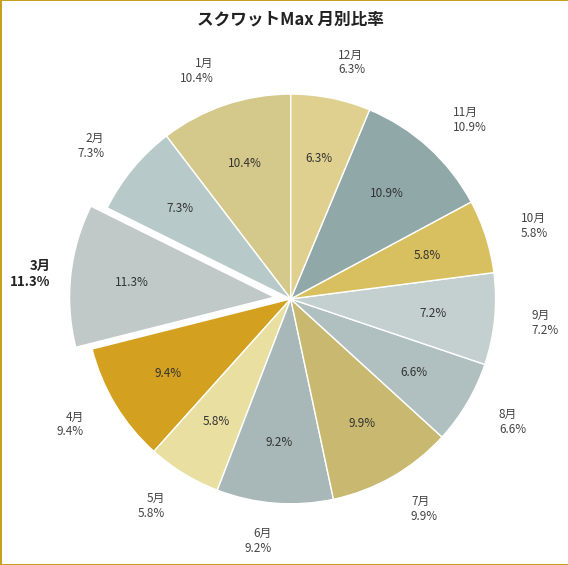

Is there a majority slice in this chart?

No